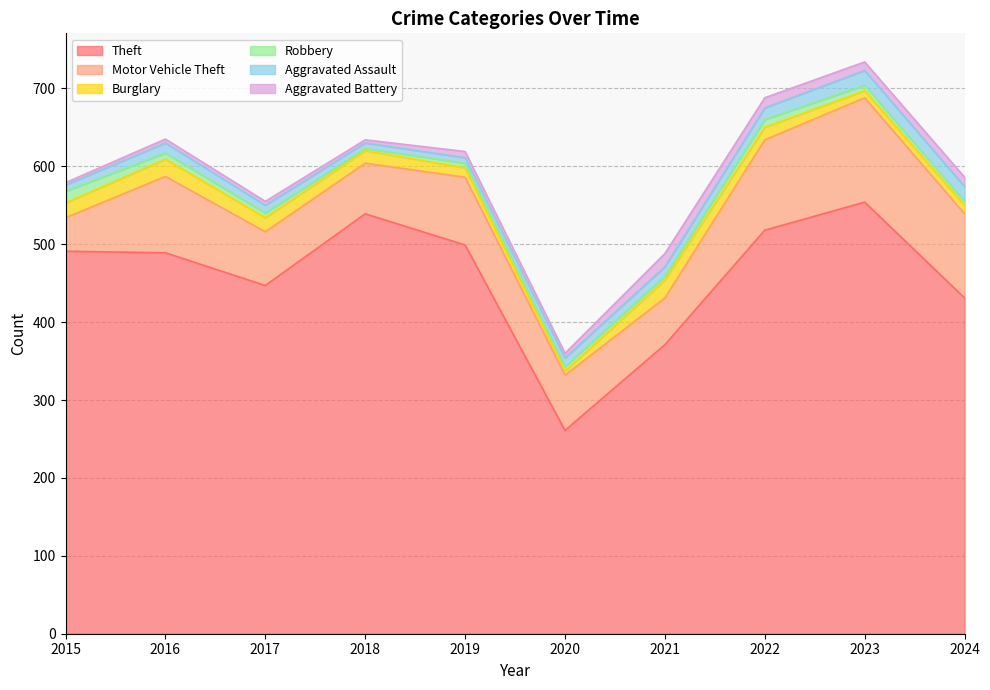

How many data points does each series have?

10